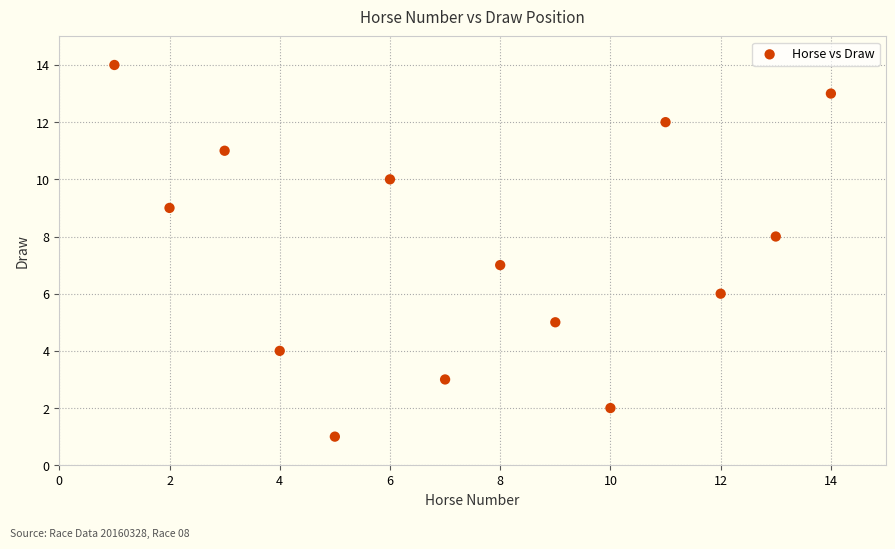

What is the range of Y values (max minus min)?

13